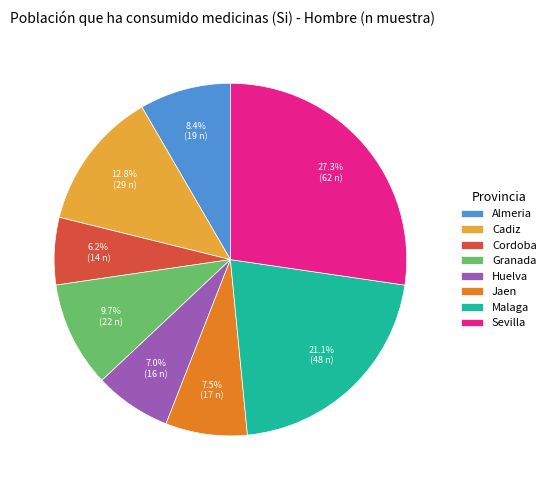

To the nearest percent, what is the difference between the largest and smallest slice percentages?

21%